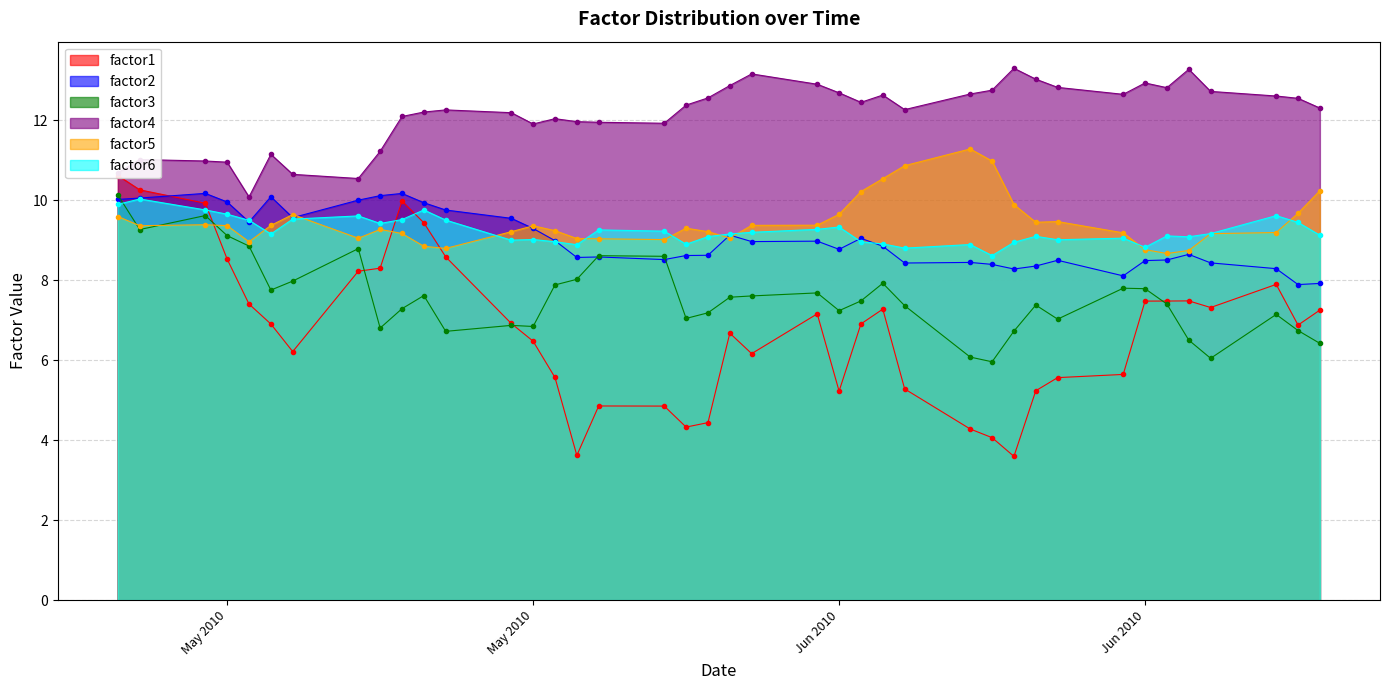

What is the difference between the highest and lowest values at 9?

4.8